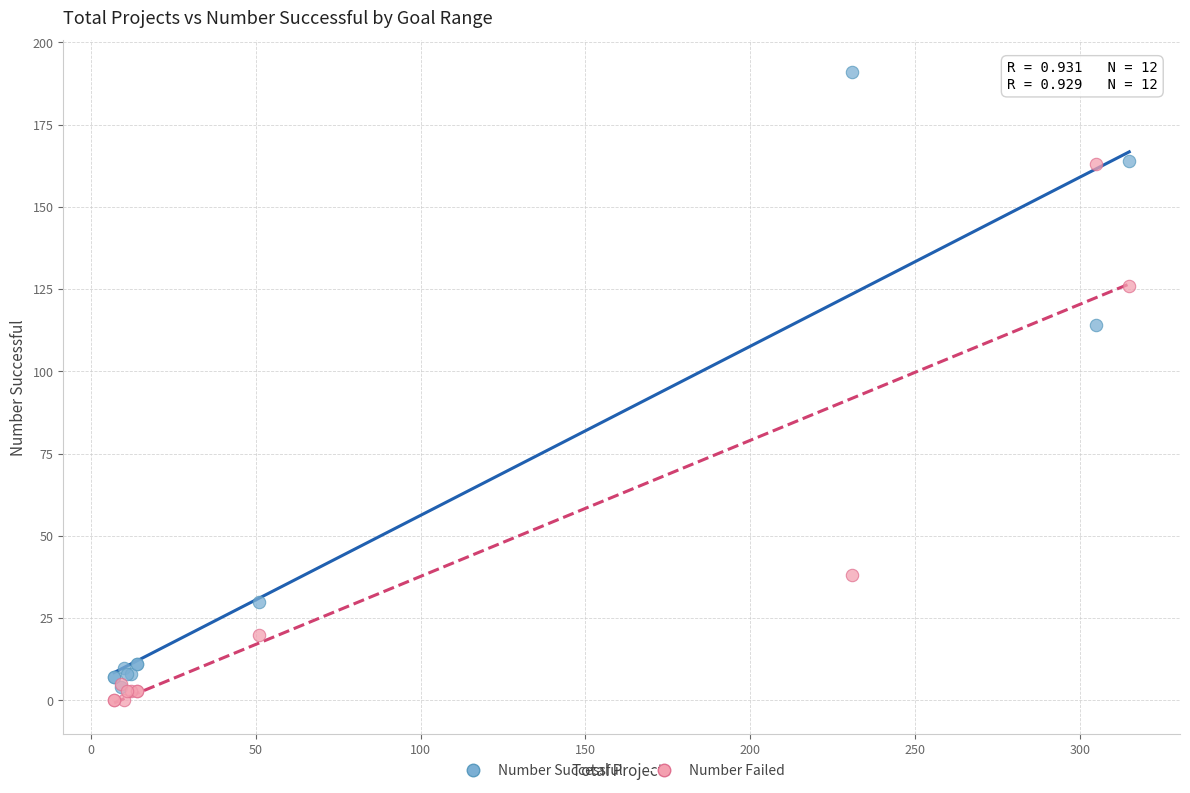

Across all series, what Y value is closest to 95?

114